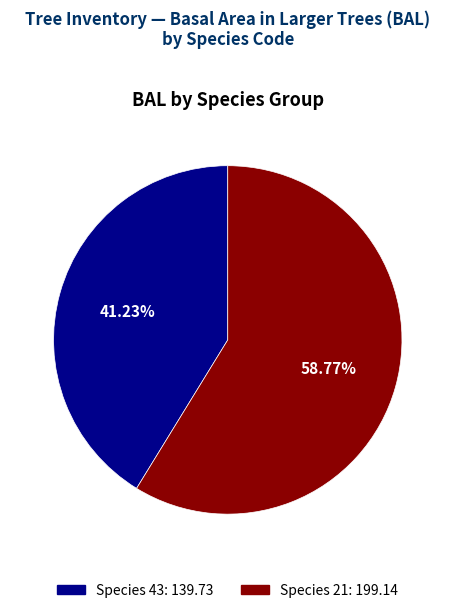

Is there a majority slice in this chart?

Yes